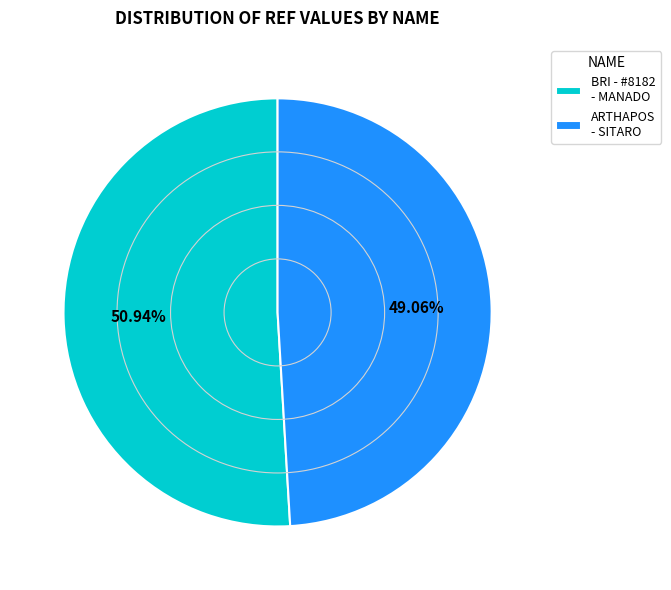

Is the sum of ARTHAPOS - SITARO and BRI - #8182 - MANADO greater than half?

Yes